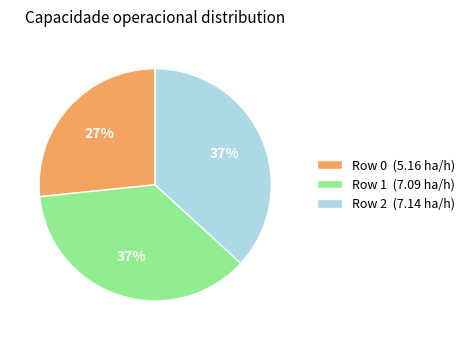

To the nearest percent, what is the average slice percentage?

33%